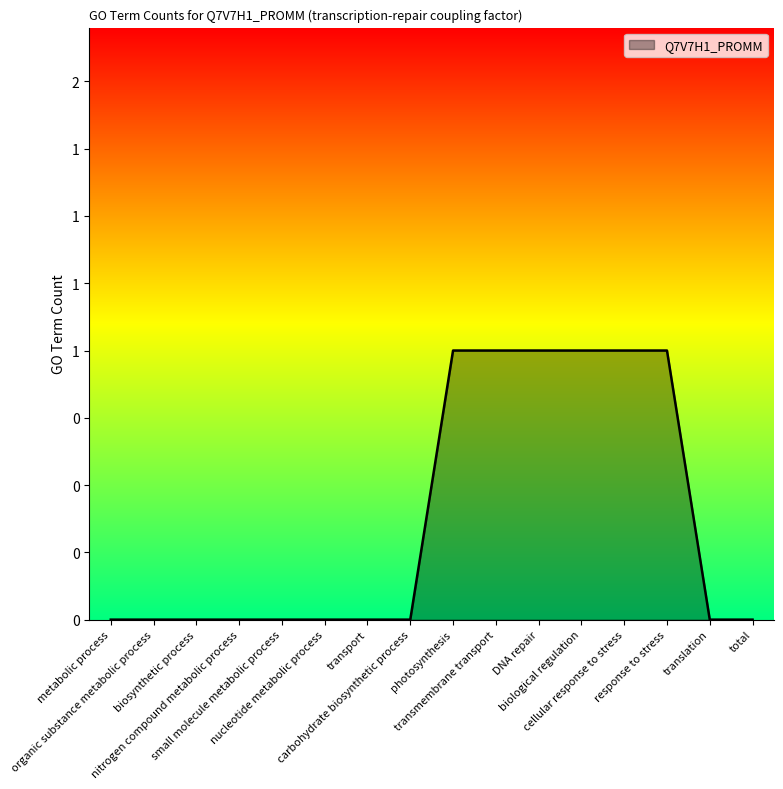

Does the chart display data point markers on the line(s)?

No